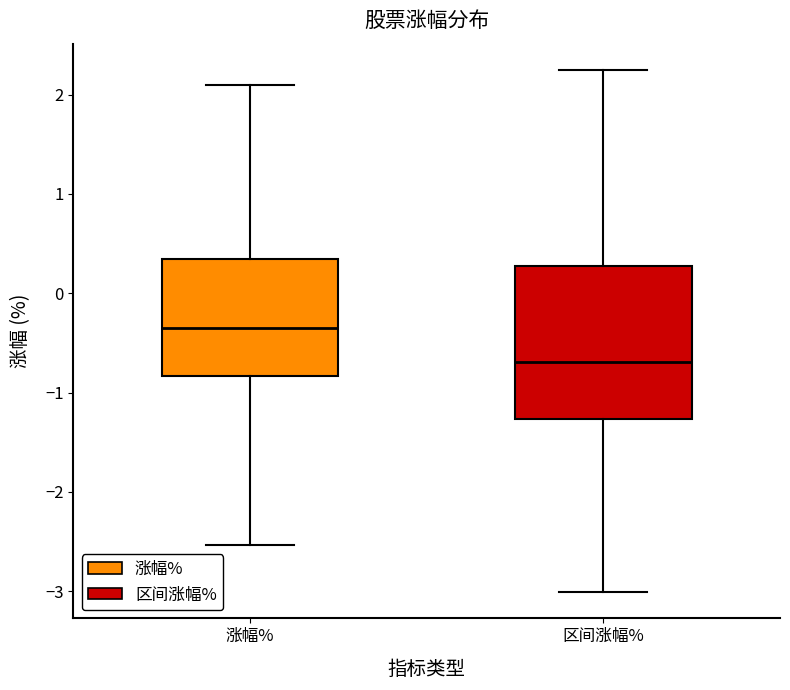

Comparing the boxes themselves (not the whiskers), which one is the tallest?

区间涨幅%